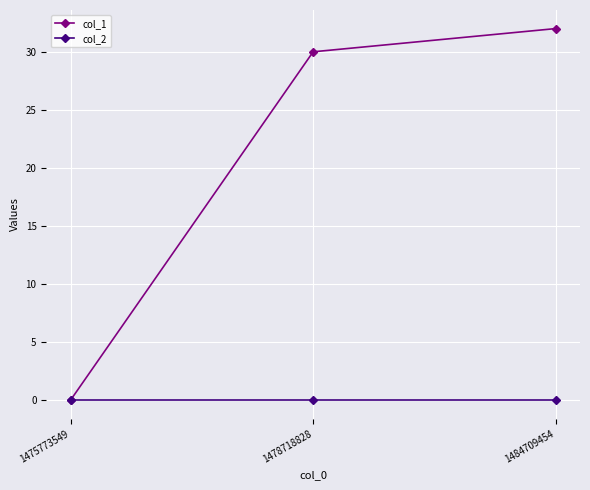

Which series changed the most between 1475773549 and 1478718828?

col_1